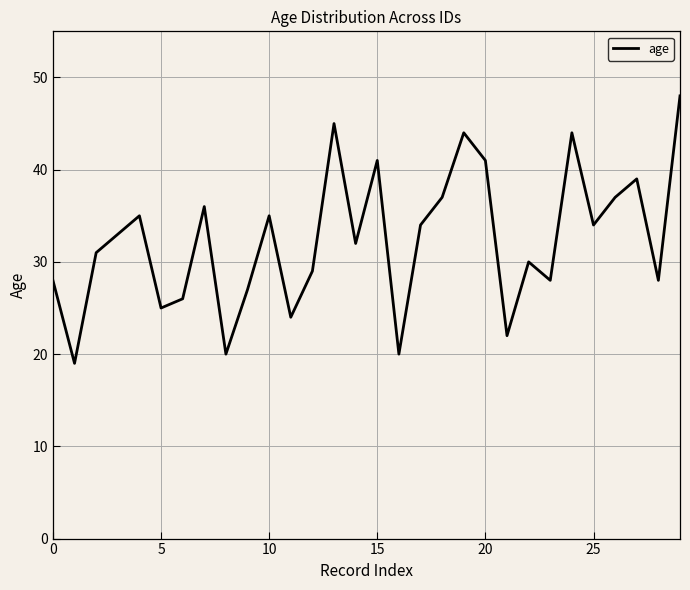

What is the greatest value displayed?

48